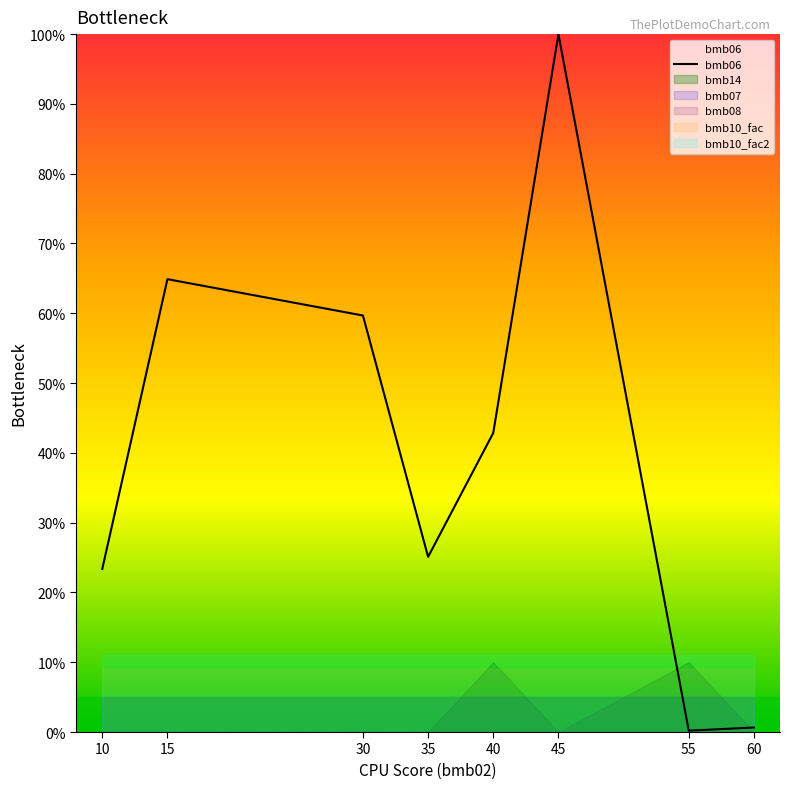

What is the change in value from 45 to 60?

-99.4